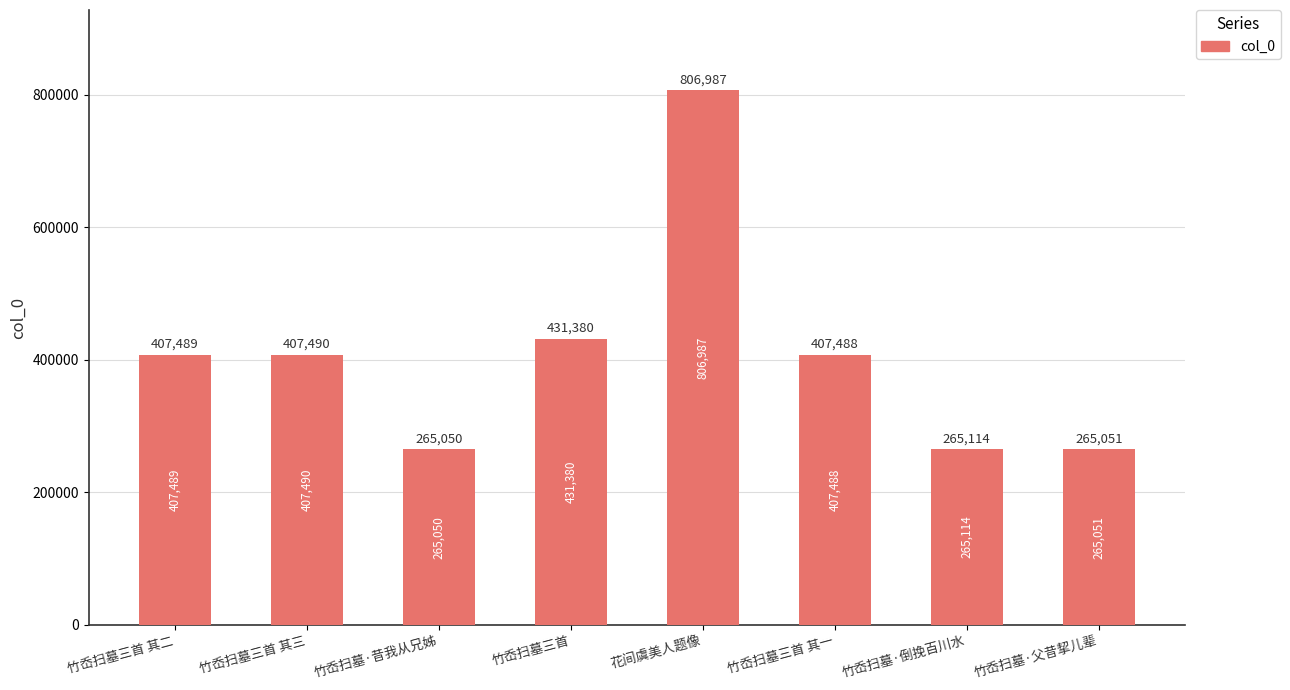

Approximately how many times larger is the value at 竹岙扫墓三首 compared to 竹岙扫墓三首 其三?

1.1